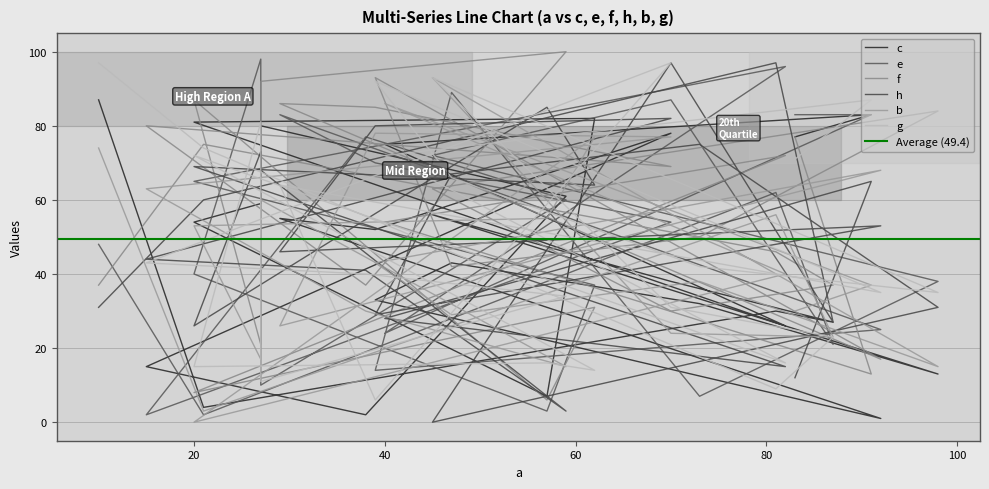

How many data points in h are less than 53?

13